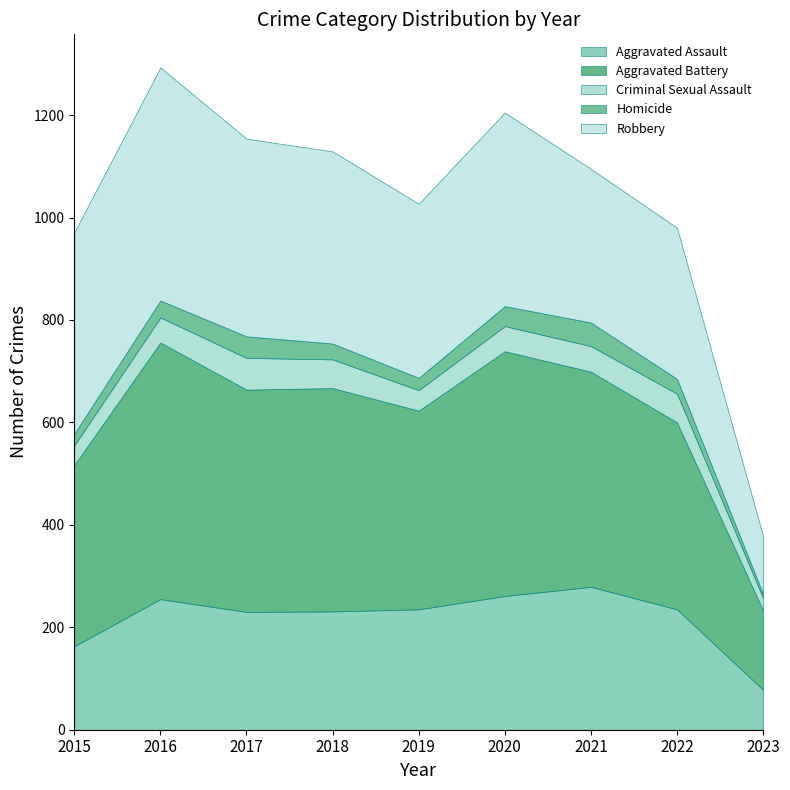

How many interior local valleys does the Aggravated Assault series have?

1